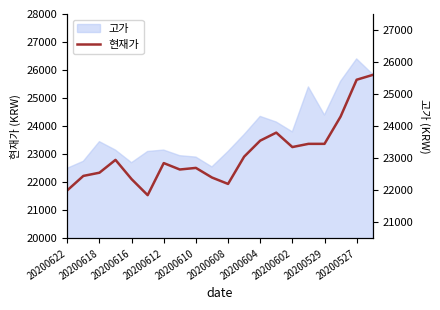

What is the sum of all values?

462950